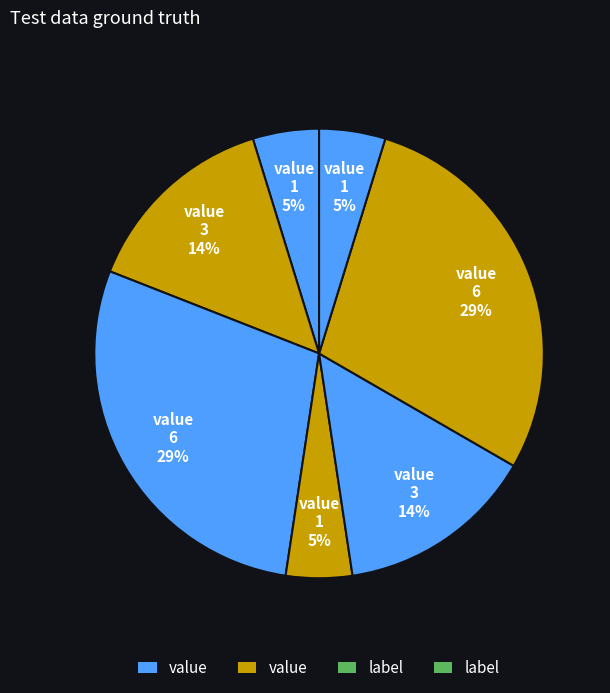

How many segments does this pie chart have?

7